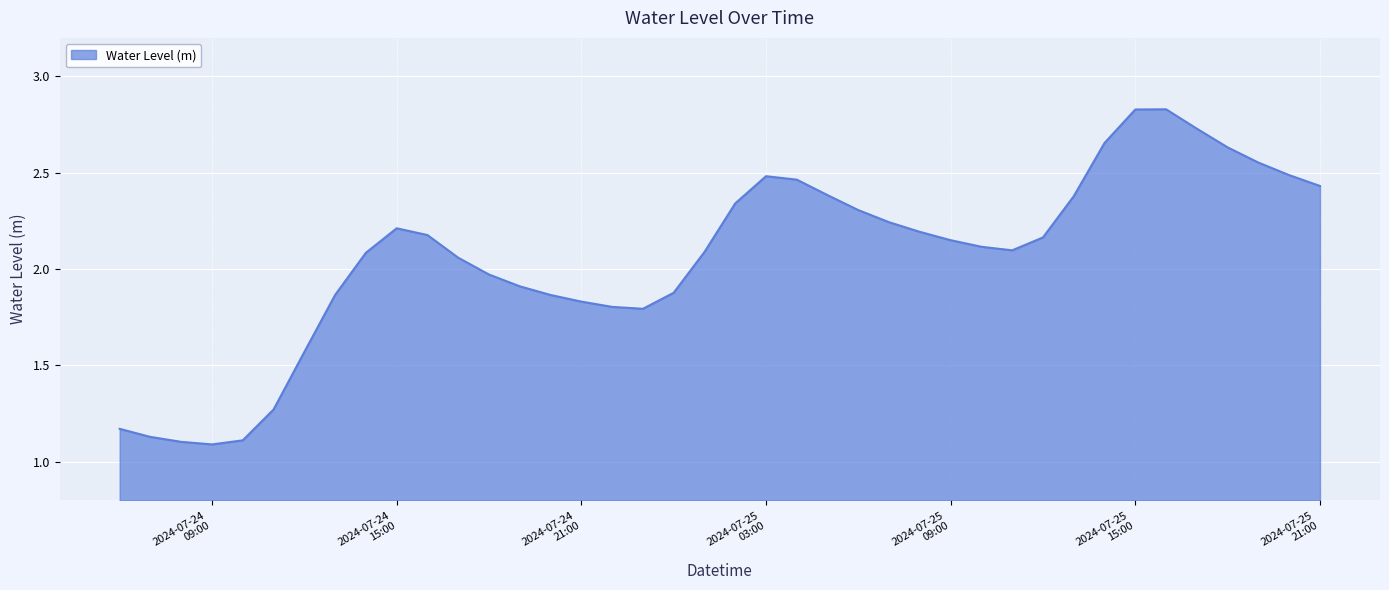

How many lines are shown in the chart?

1